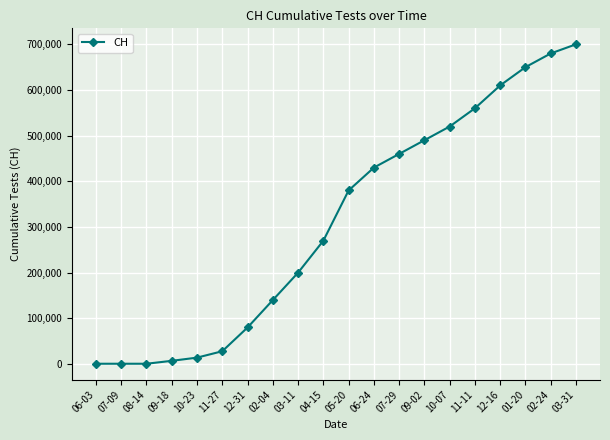

How many lines are shown in the chart?

1